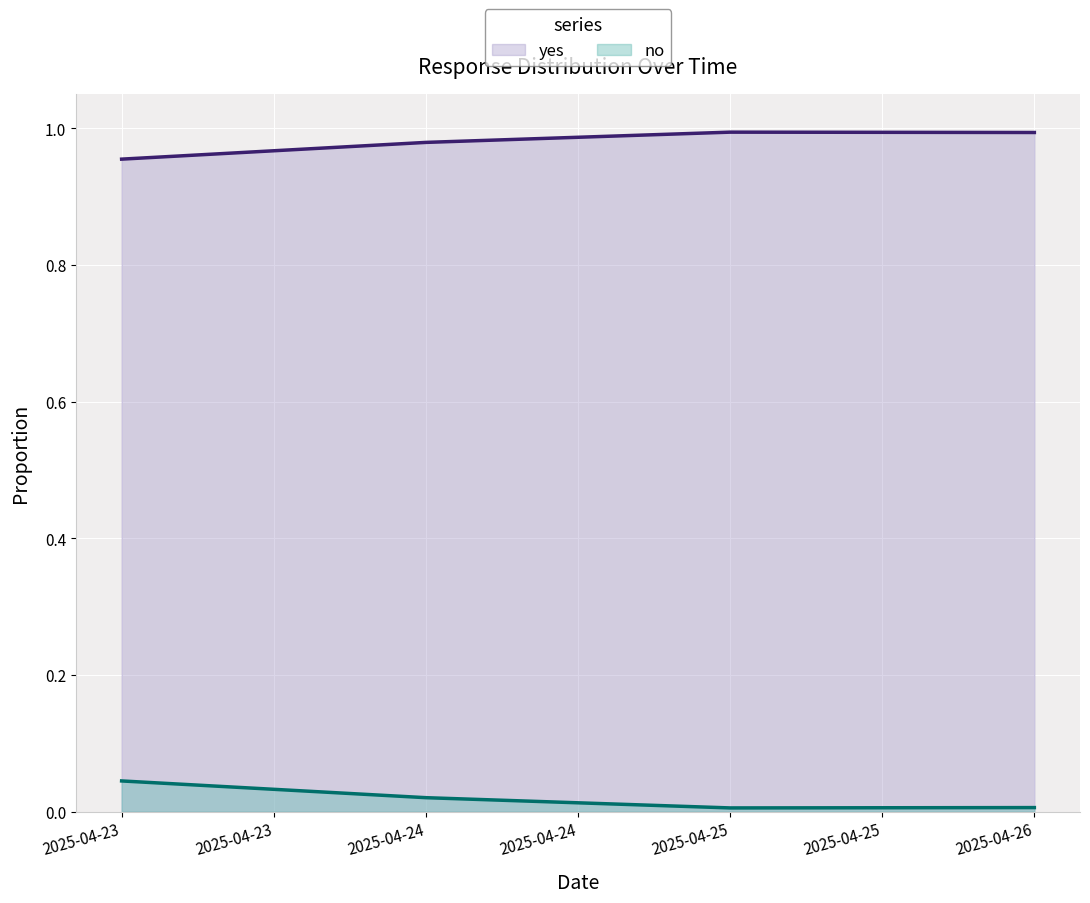

List the series in order of their peak value, highest first.

yes, no